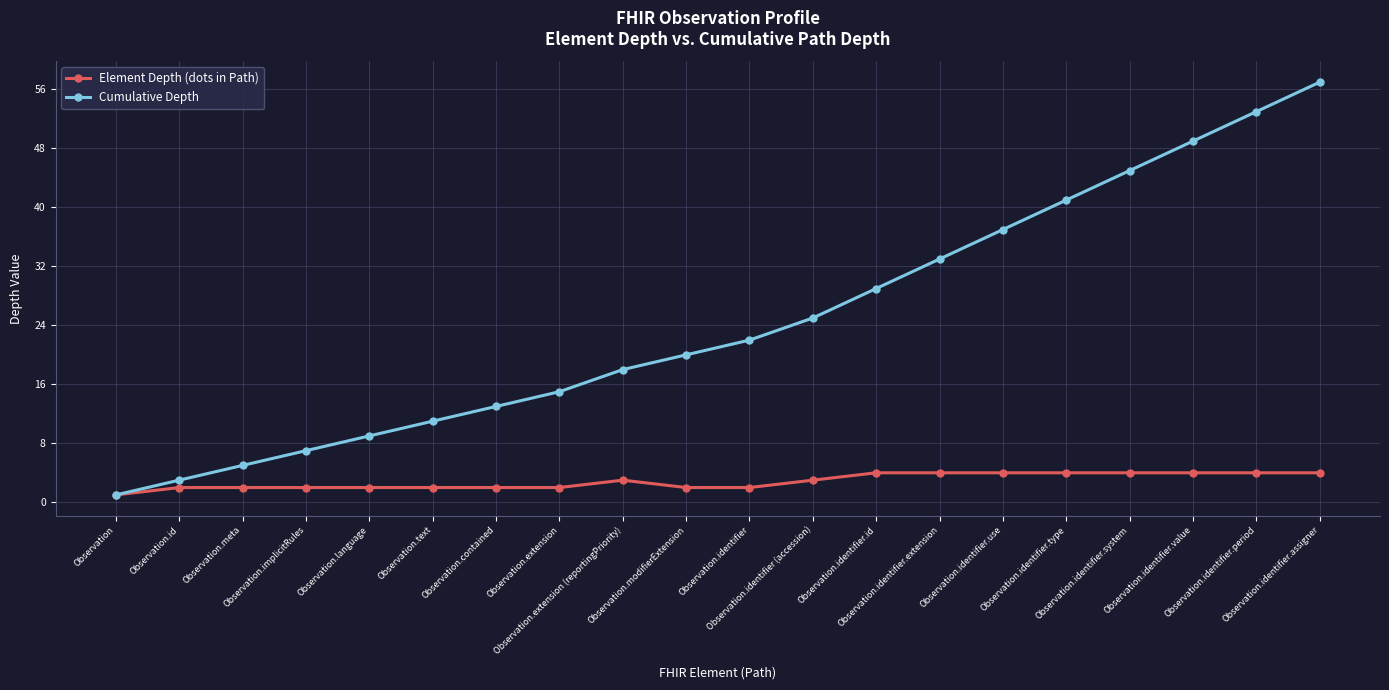

List the series in order of their peak value, lowest first.

Element Depth (dots in Path), Cumulative Depth